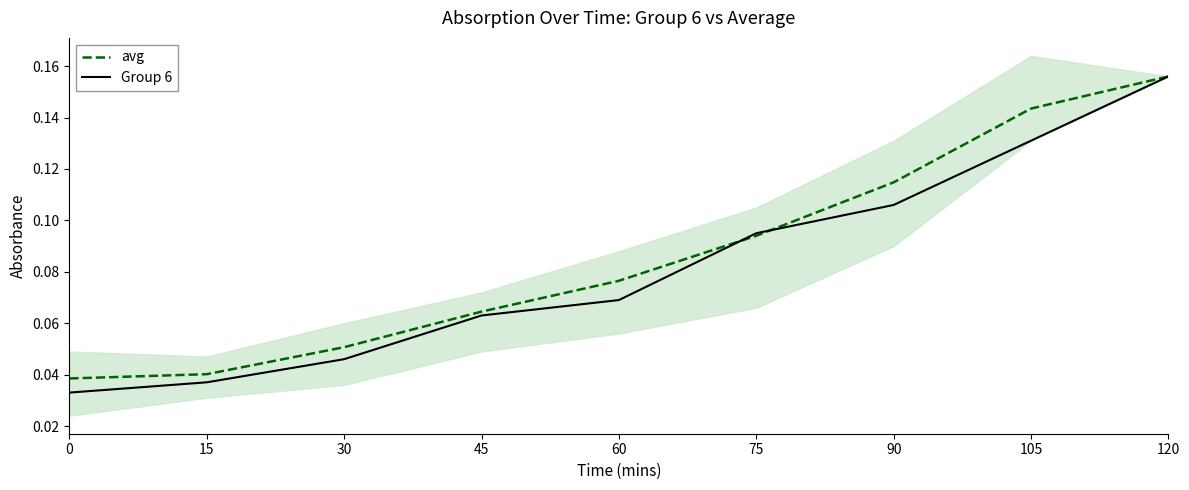

Between 15 and 45, which series saw the biggest shift?

Group 6